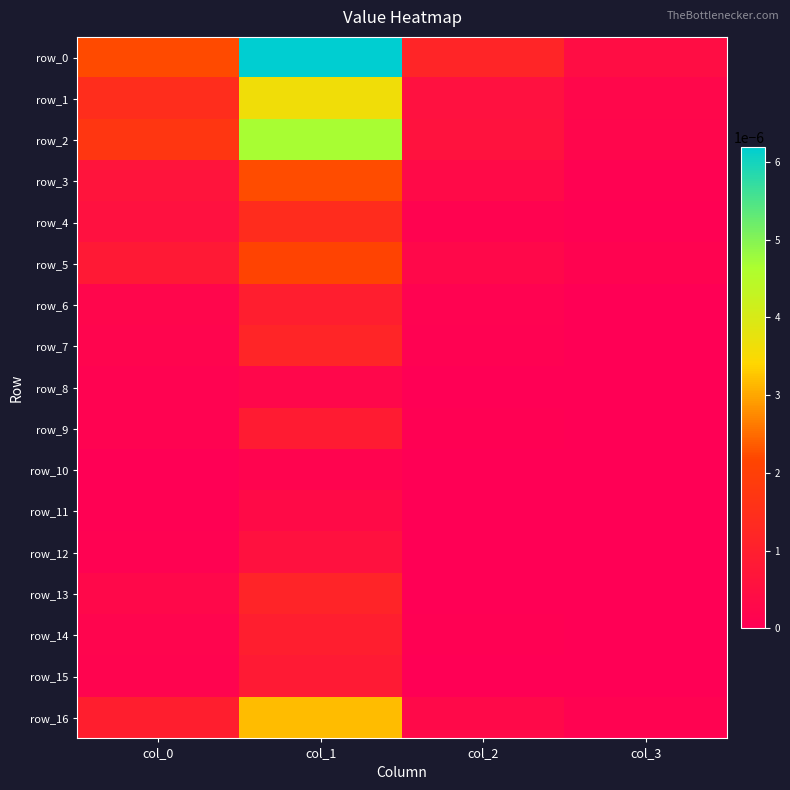

At how many categories does at least one series exceed 0?

4